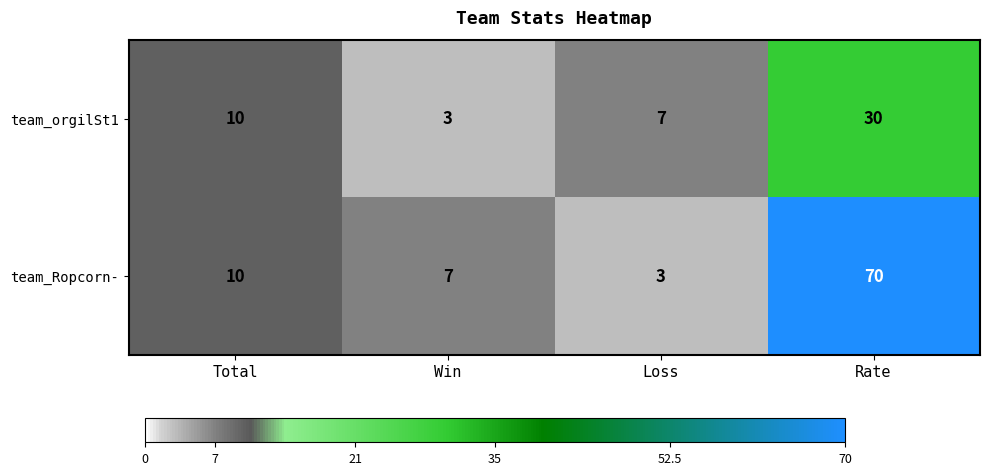

How many team_orgilSt1 values are between 7 and 30?

3